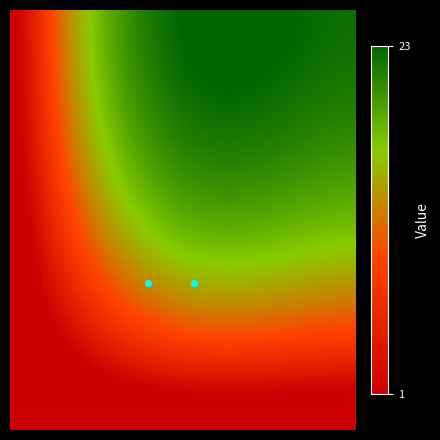

How many values in the 0 series are below 21?

1